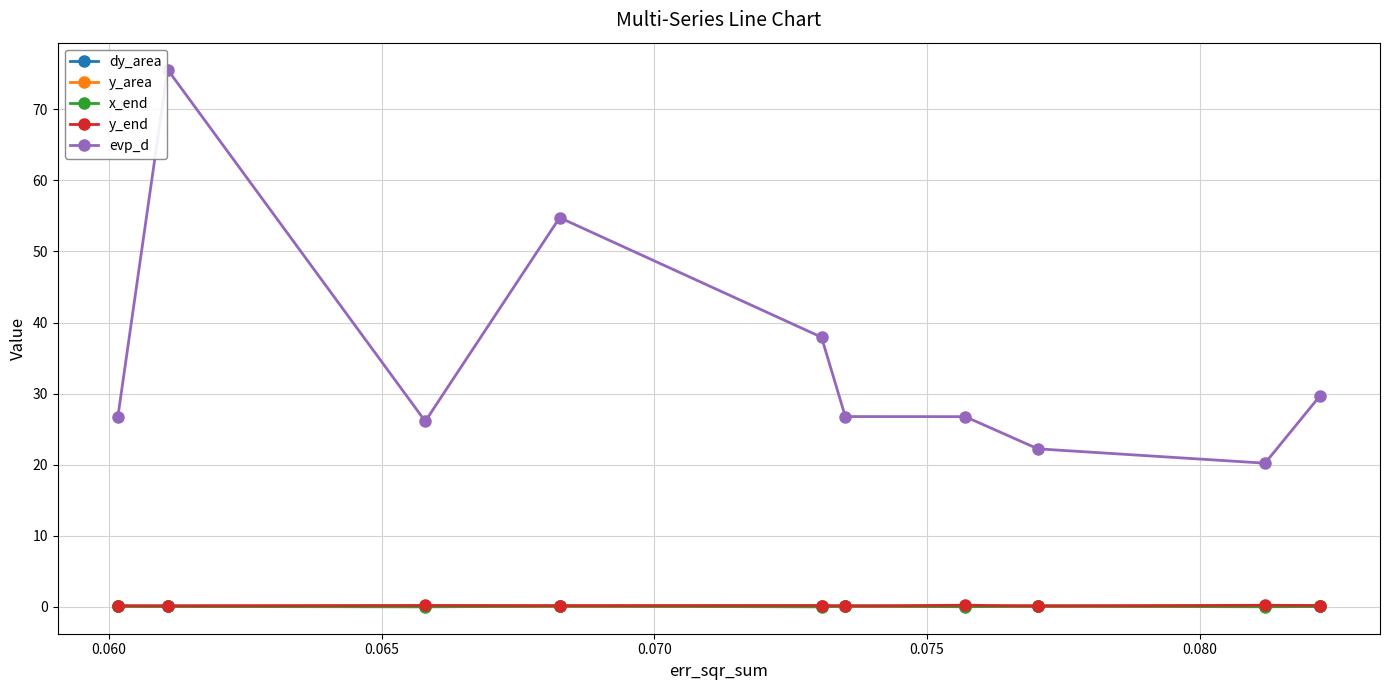

What is the sum of all dy_area values?

1.2